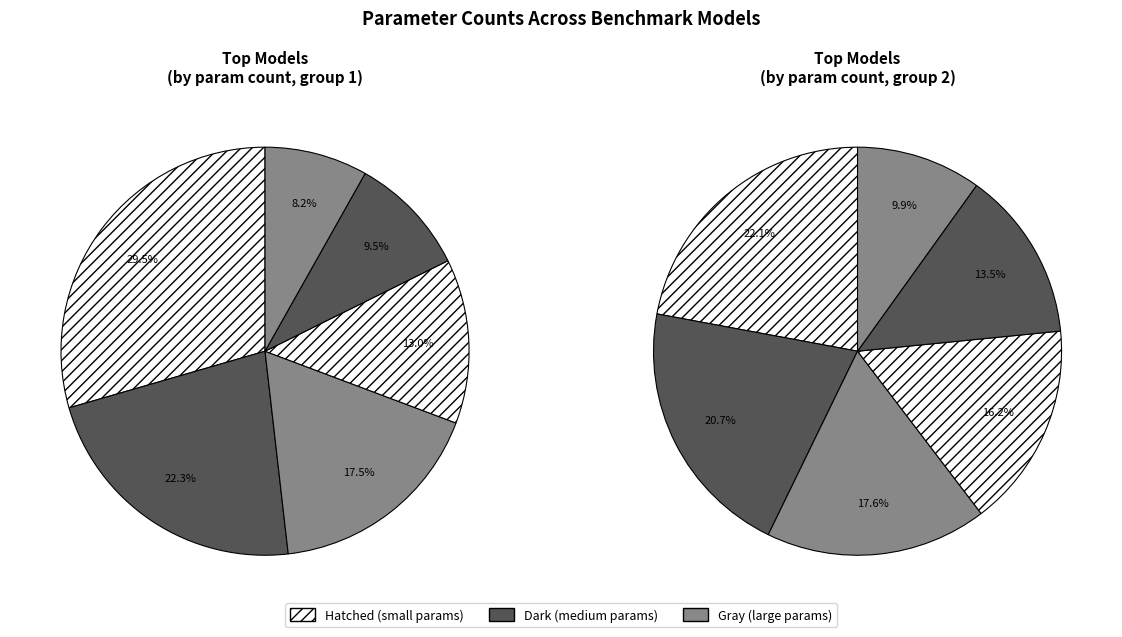

Does Fujita account for over 50% of the chart?

No